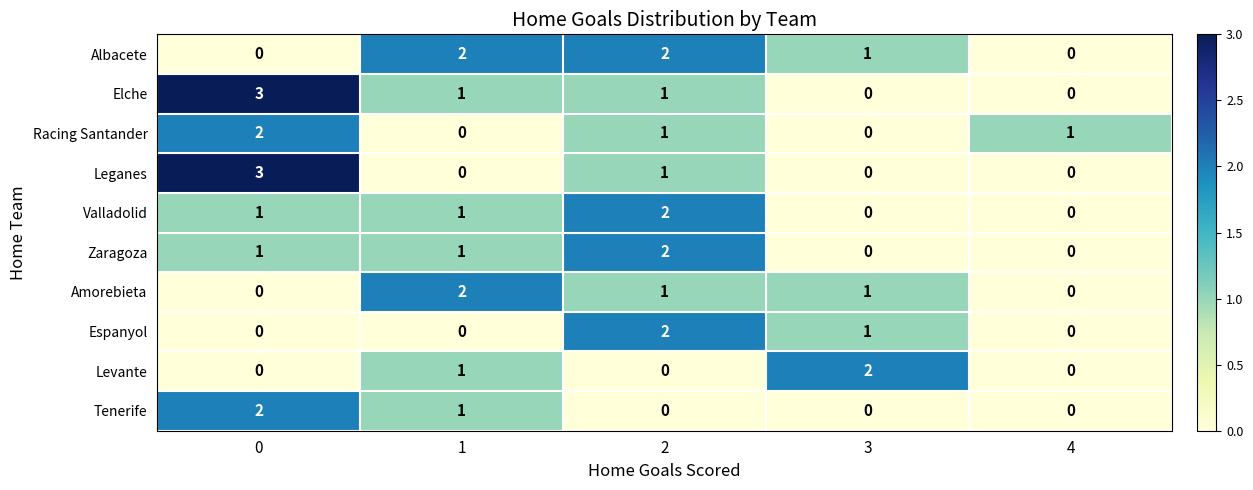

What is the maximum value for Leganes?

3